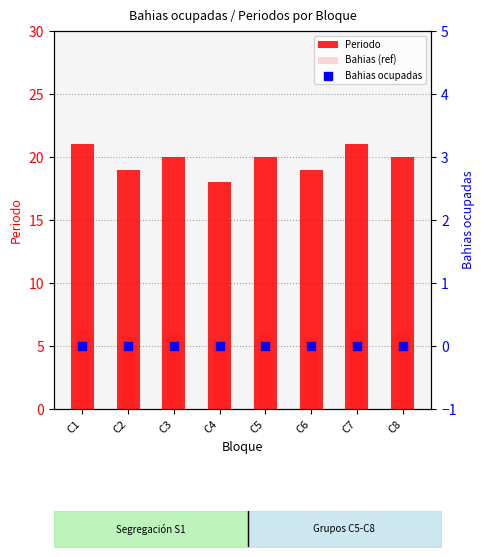

At which category is the sum across all series the highest?

C1